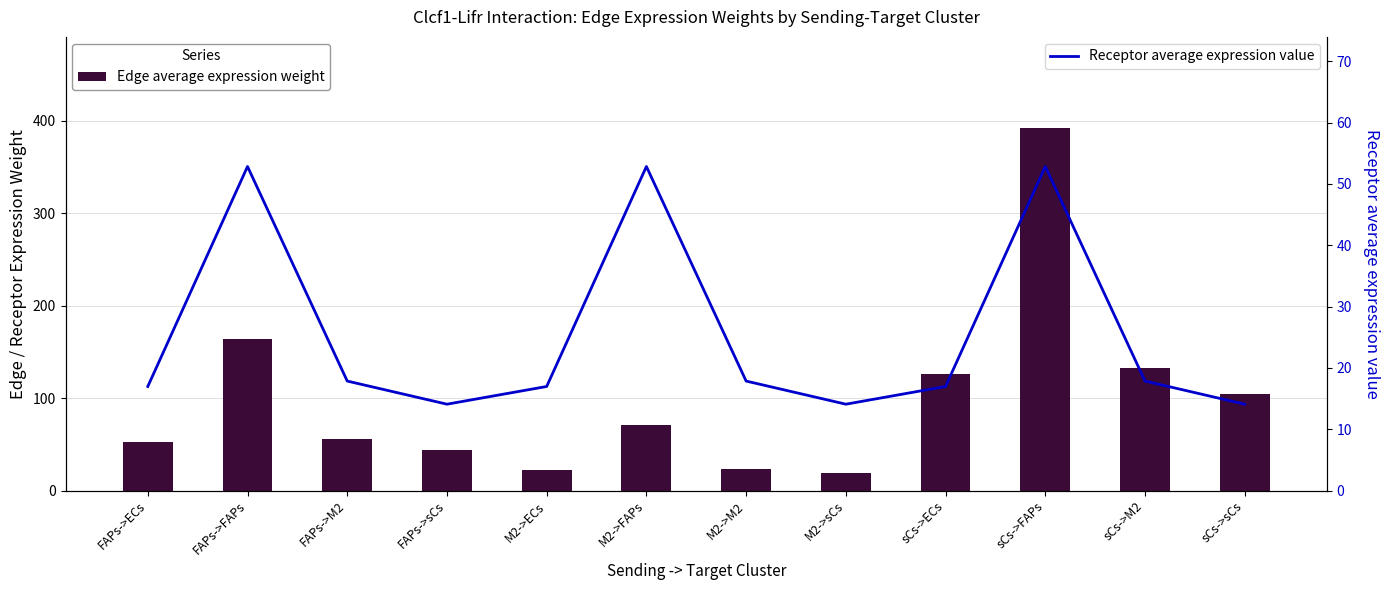

What is the difference between the Receptor average expression value values at FAPs->sCs and M2->FAPs?

38.8